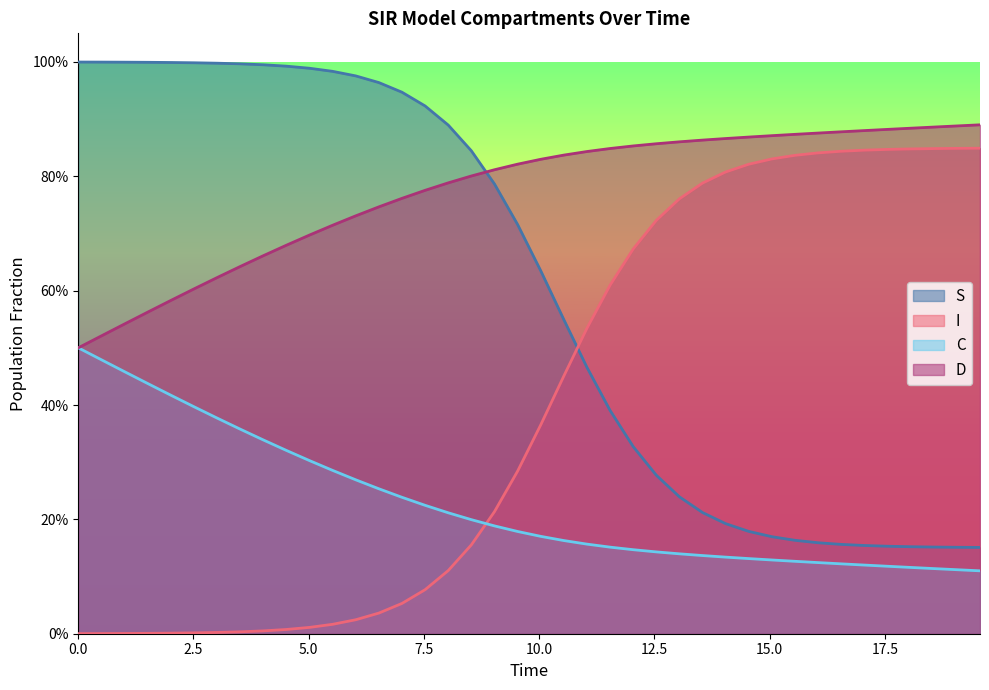

Is the value of S at 2.5 greater than the value of C at 9?

Yes